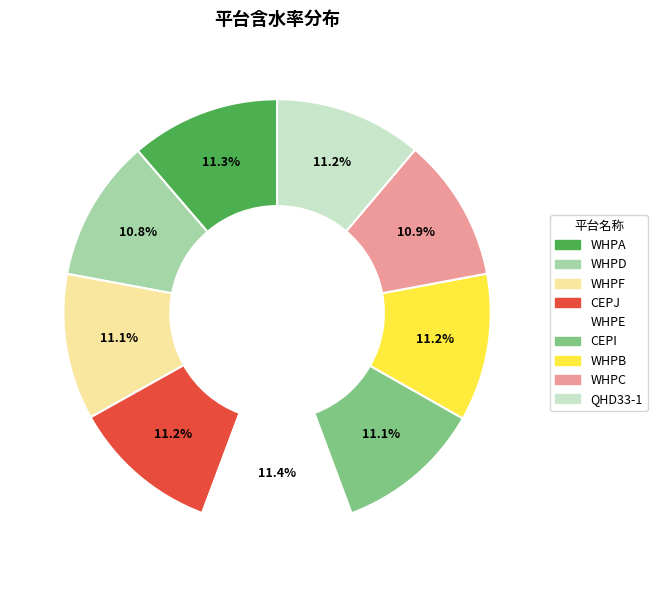

To the nearest percent, what is the difference between the largest and smallest slice percentages?

1%